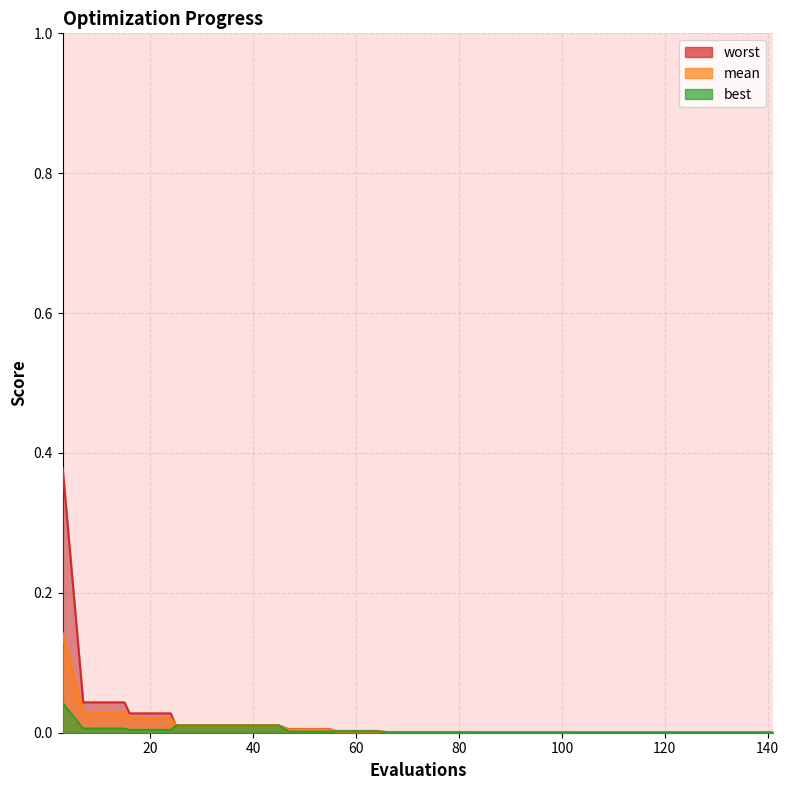

Reading right to left, extract all data points from this chart.

mean: 141=0.0	139=0.0	135=0.0	131=0.0	127=0.0	123=0.0	119=0.0	117=0.0	113=0.0	109=0.0	105=0.0	102=0.0	98=0.0	94=0.0	90=0.0	86=0.0	82=0.0	78=0.0	74=0.0	70=0.0	66=0.0	64=0.0	60=0.0	56=0.0	55=0.0	51=0.0	47=0.0	45=0.0	41=0.0	37=0.0	33=0.0	29=0.0	25=0.0	24=0.0	20=0.0	16=0.0	15=0.0	11=0.0	7=0.0	3=0.1
best: 141=0.0	139=0.0	135=0.0	131=0.0	127=0.0	123=0.0	119=0.0	117=0.0	113=0.0	109=0.0	105=0.0	102=0.0	98=0.0	94=0.0	90=0.0	86=0.0	82=0.0	78=0.0	74=0.0	70=0.0	66=0.0	64=0.0	60=0.0	56=0.0	55=0.0	51=0.0	47=0.0	45=0.0	41=0.0	37=0.0	33=0.0	29=0.0	25=0.0	24=0.0	20=0.0	16=0.0	15=0.0	11=0.0	7=0.0	3=0.0
worst: 141=0.0	139=0.0	135=0.0	131=0.0	127=0.0	123=0.0	119=0.0	117=0.0	113=0.0	109=0.0	105=0.0	102=0.0	98=0.0	94=0.0	90=0.0	86=0.0	82=0.0	78=0.0	74=0.0	70=0.0	66=0.0	64=0.0	60=0.0	56=0.0	55=0.0	51=0.0	47=0.0	45=0.0	41=0.0	37=0.0	33=0.0	29=0.0	25=0.0	24=0.0	20=0.0	16=0.0	15=0.0	11=0.0	7=0.0	3=0.4